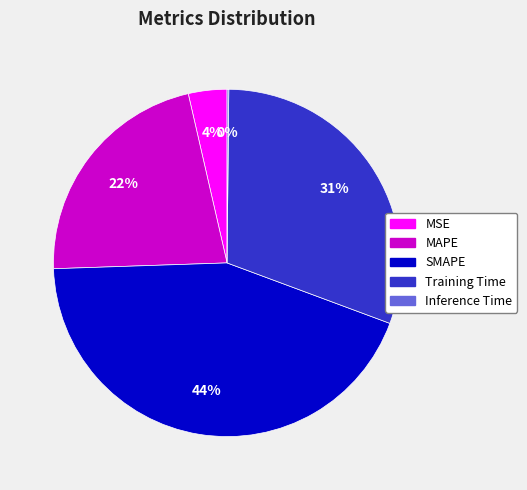

Which slice is the largest?

SMAPE